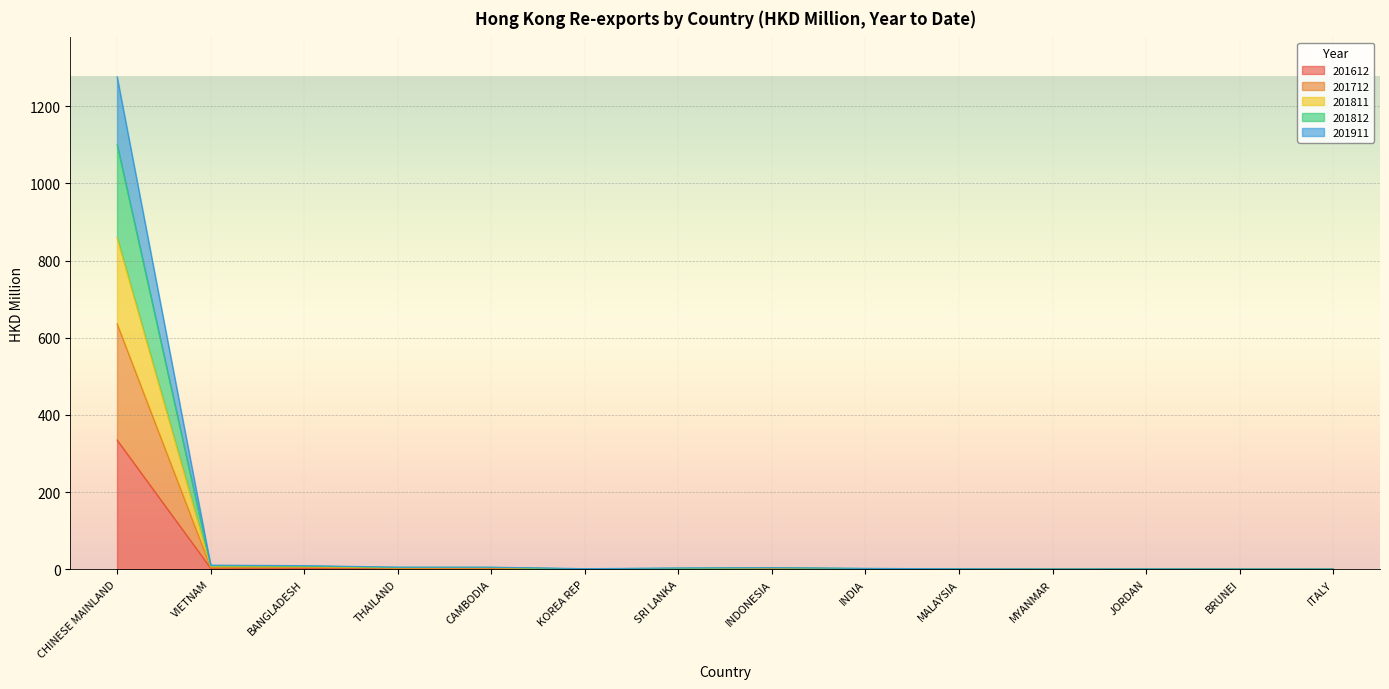

At which label does 201712 first exceed 1?

CHINESE MAINLAND